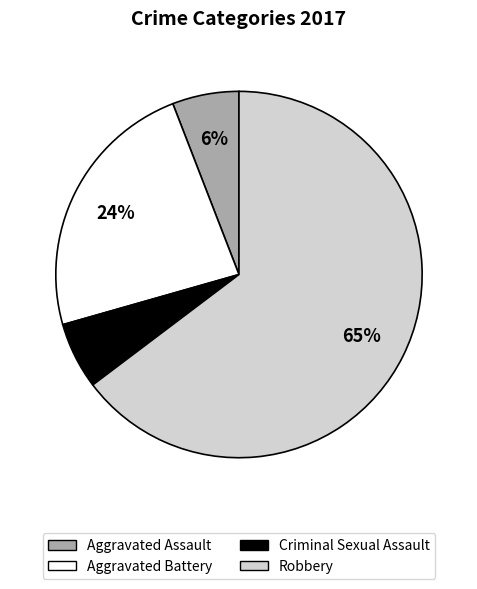

True or false: Aggravated Battery accounts for 32% of the total.

False